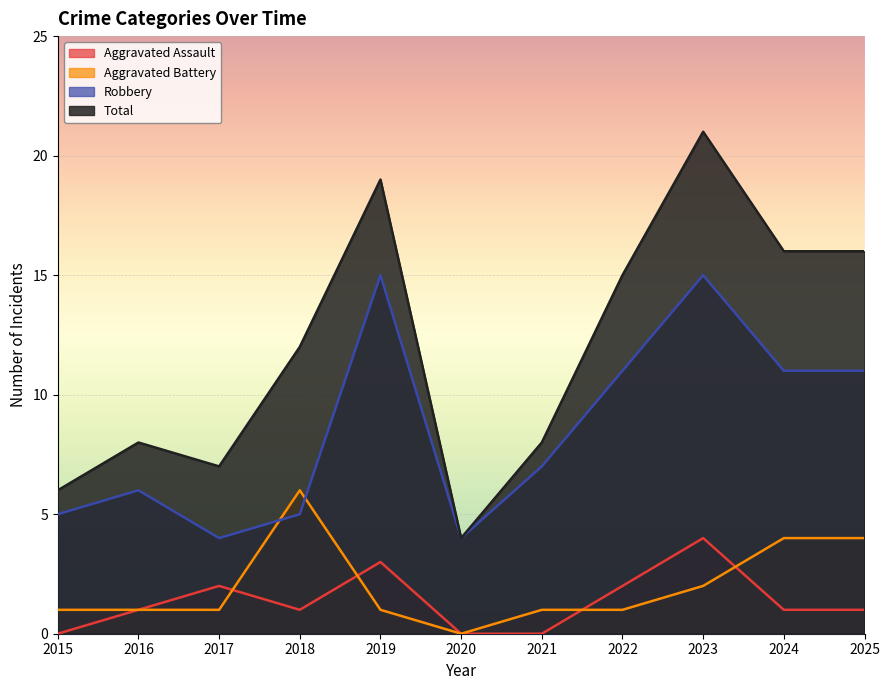

True or false: Robbery has a value of 4 at 2020.

True